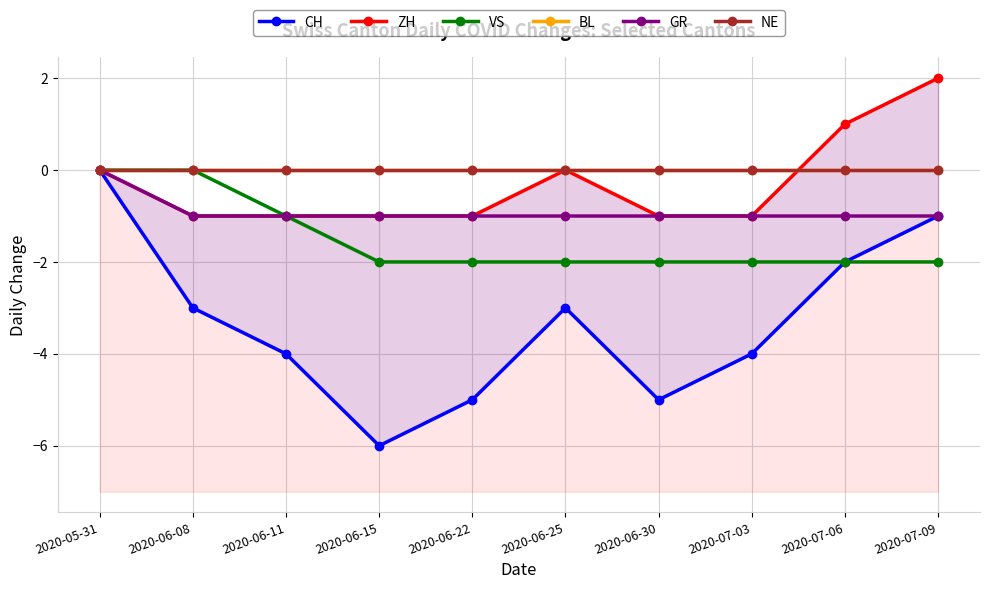

What is the label of the 7th point from the right?

2020-06-15